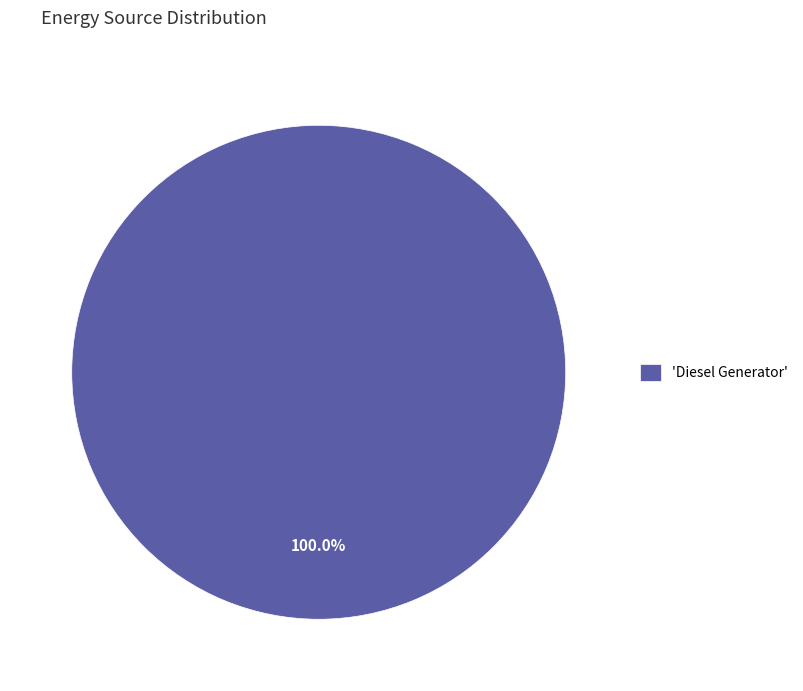

Is there any slice that represents more than half of the pie?

Yes